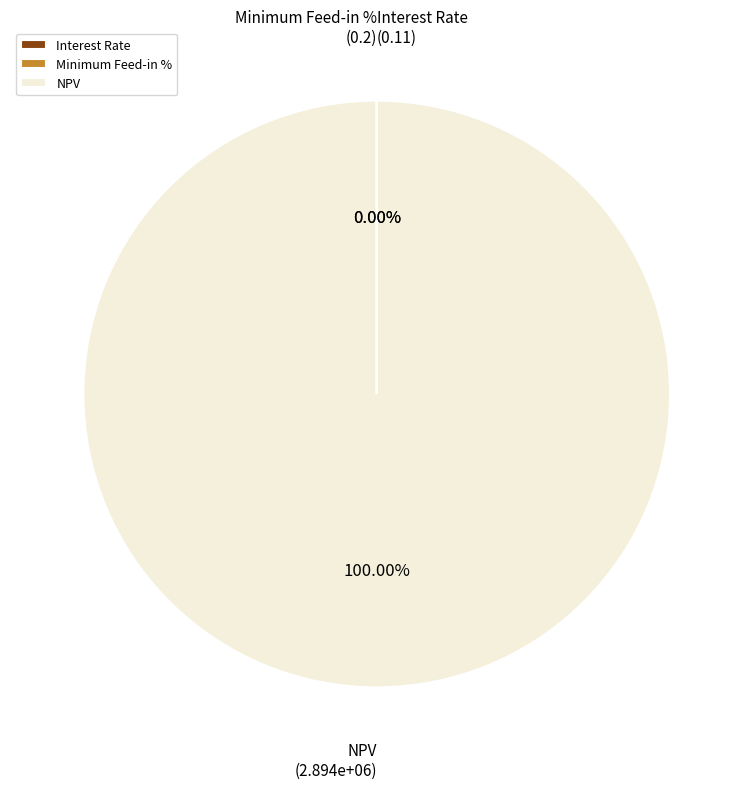

Does NPV represent more than half of the total?

Yes